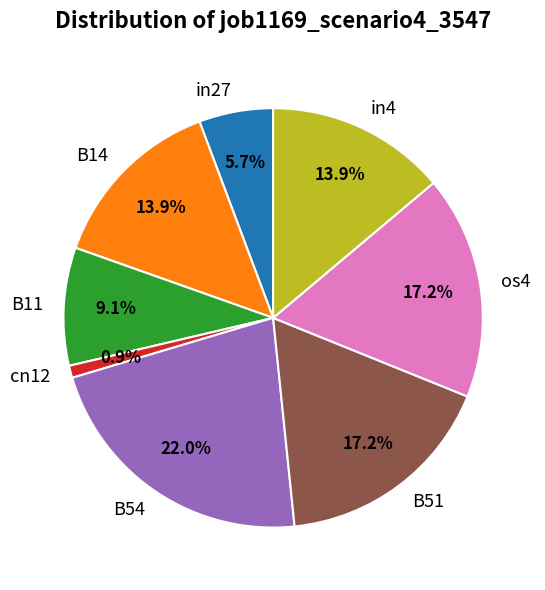

To the nearest percent, what is the difference between the largest and smallest slice percentages?

21%